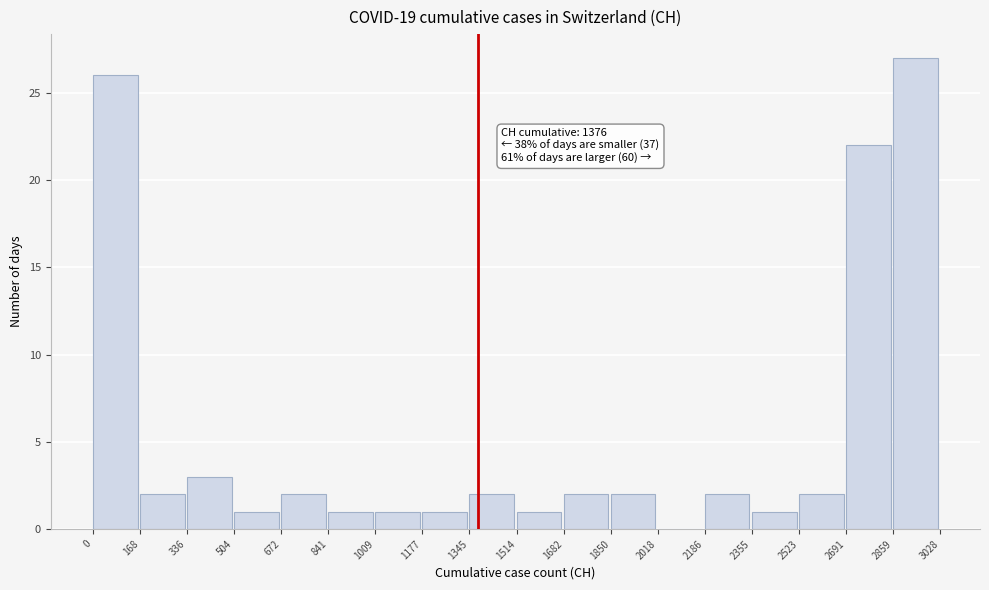

Which range on the x-axis has the tallest bar?

2859 to 3028